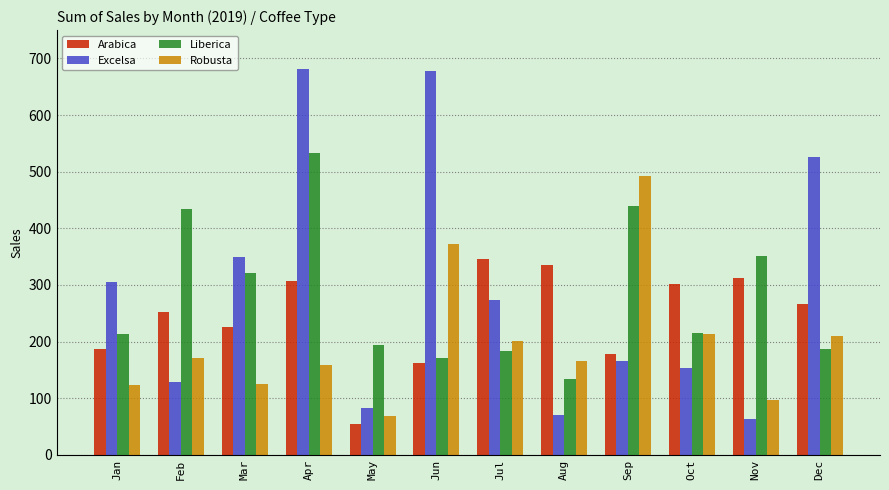

List the series in order of their peak value, highest first.

Excelsa, Liberica, Robusta, Arabica